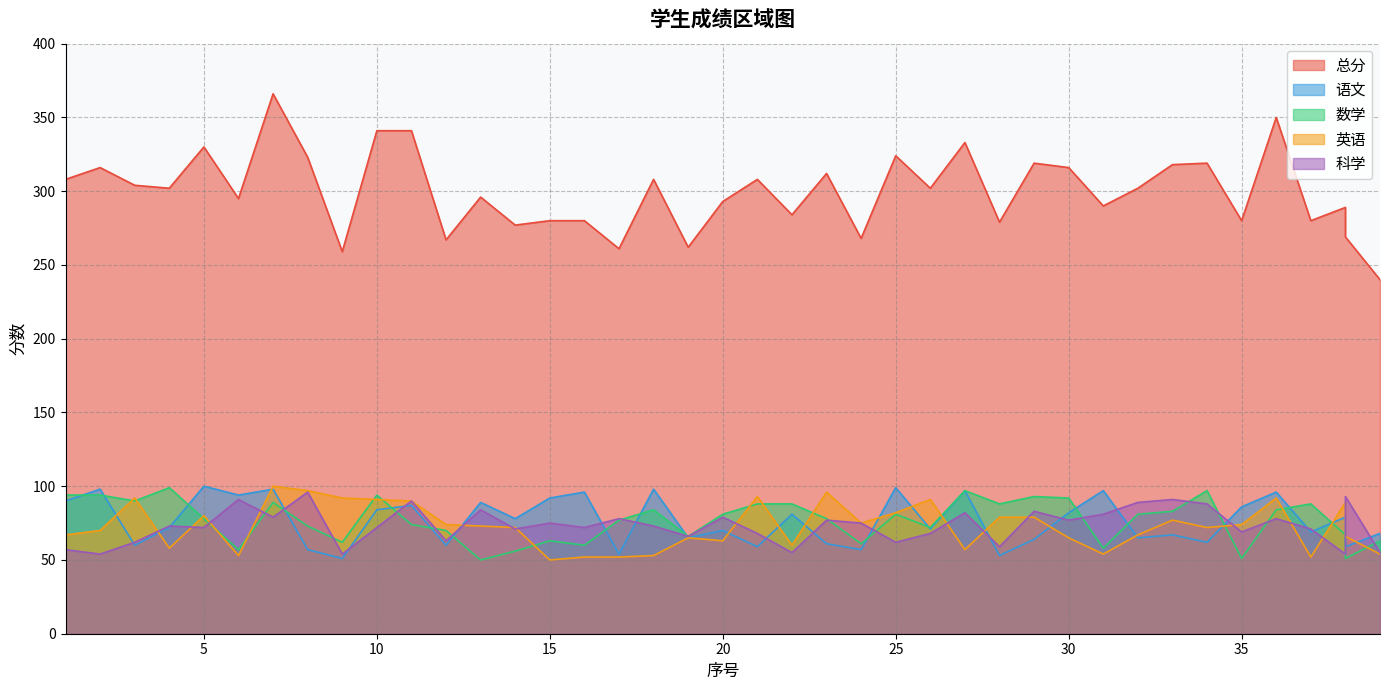

Is the value of 总分 at 34 greater than the value of 语文 at 38?

Yes